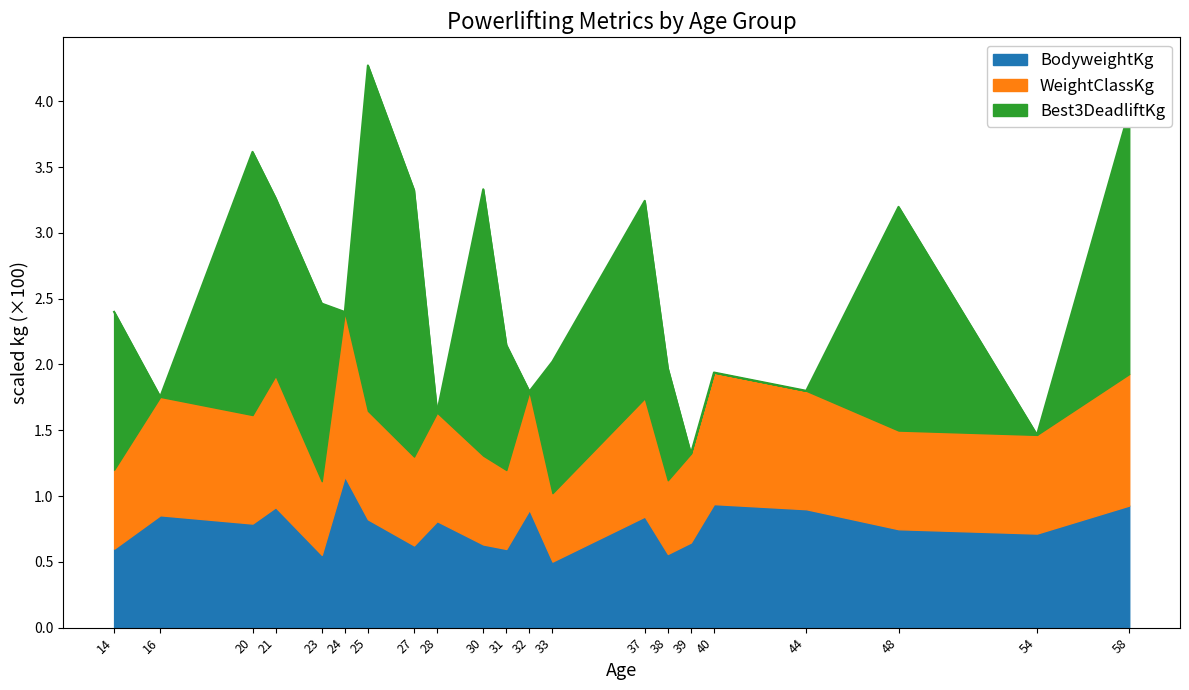

At which category is the sum across all series the highest?

25